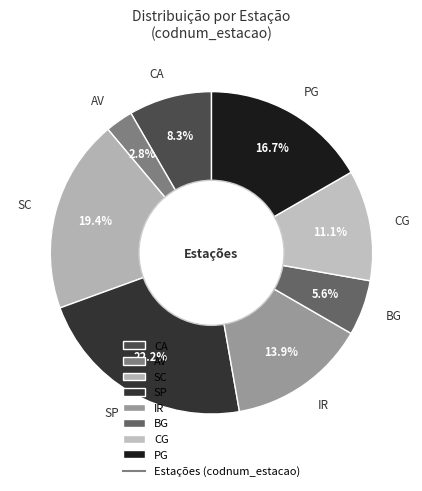

What portion of the pie excludes CA?

91.7%